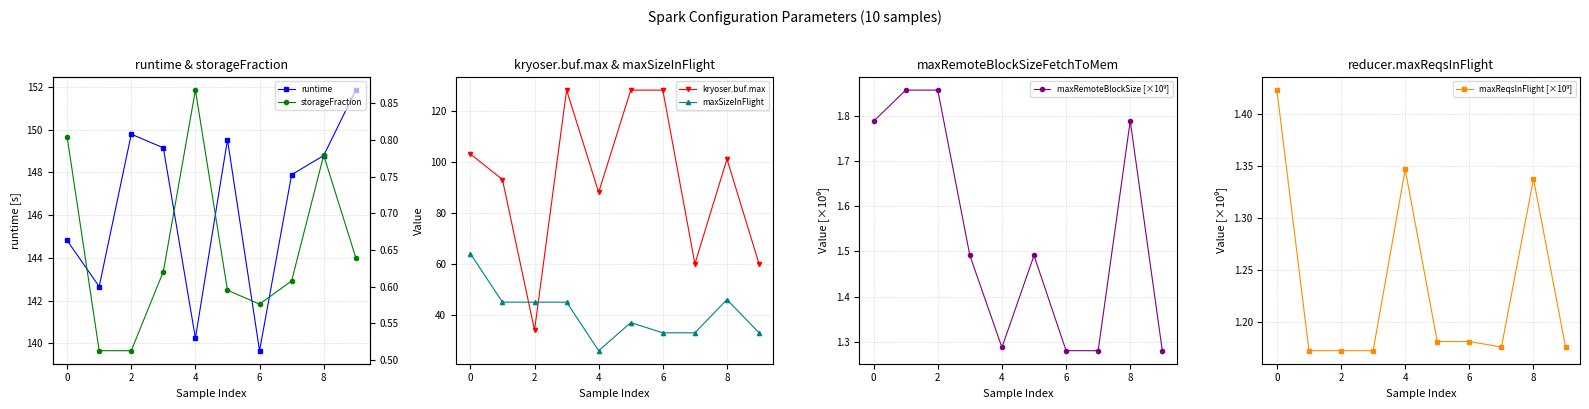

True or false: maxSizeInFlight has more than 2 points higher than both neighbors.

False